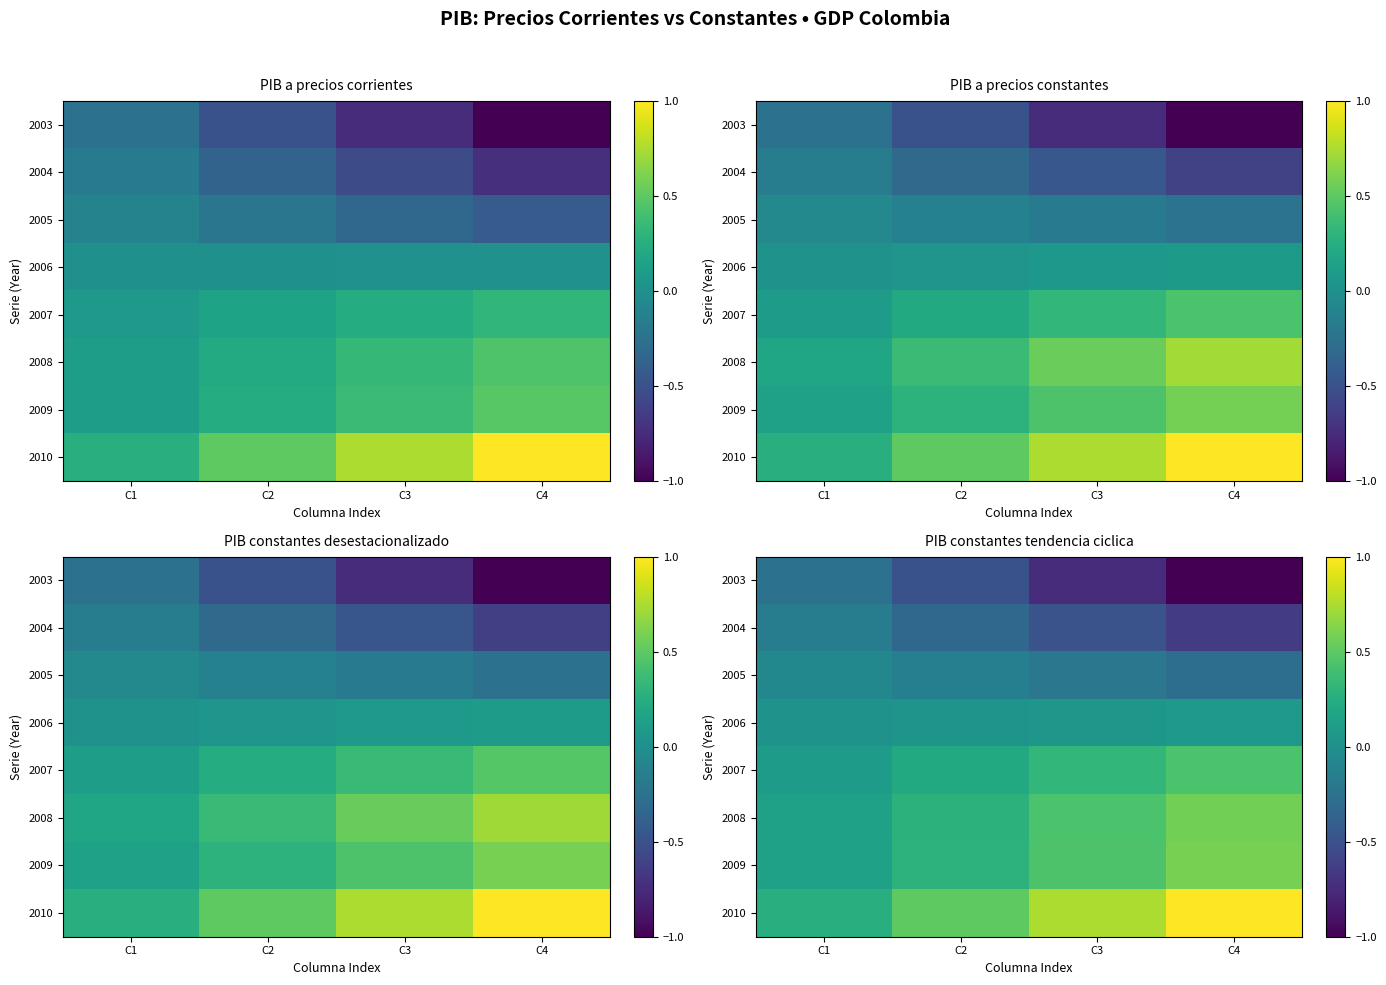

Which label corresponds to the largest value in the chart?

C4